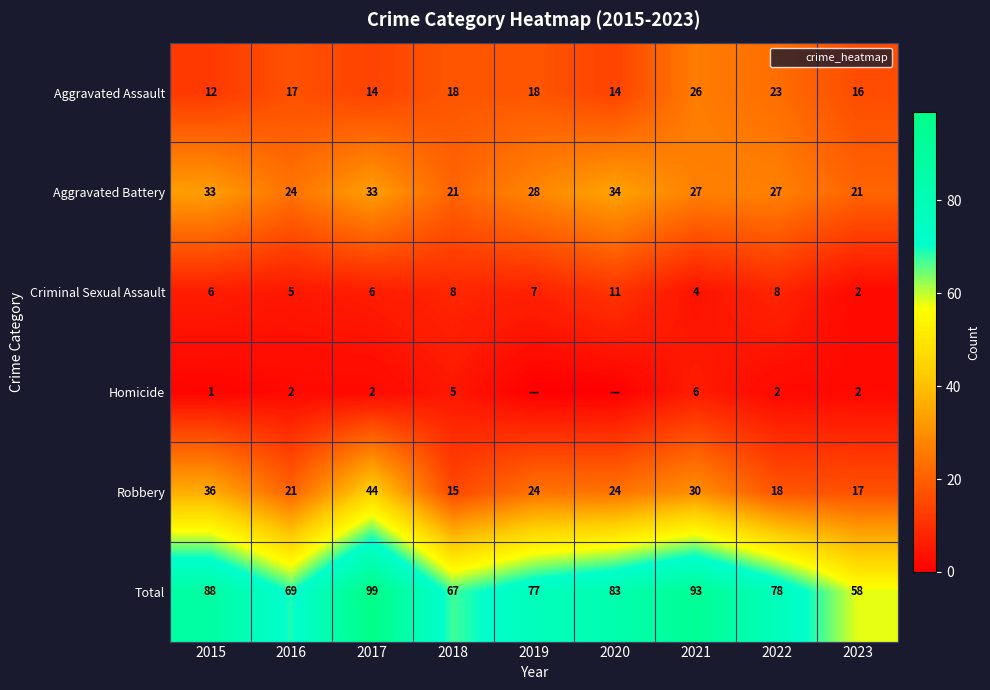

List the labels in order of Aggravated Assault value, smallest first.

2015, 2017, 2020, 2023, 2016, 2018, 2019, 2022, 2021